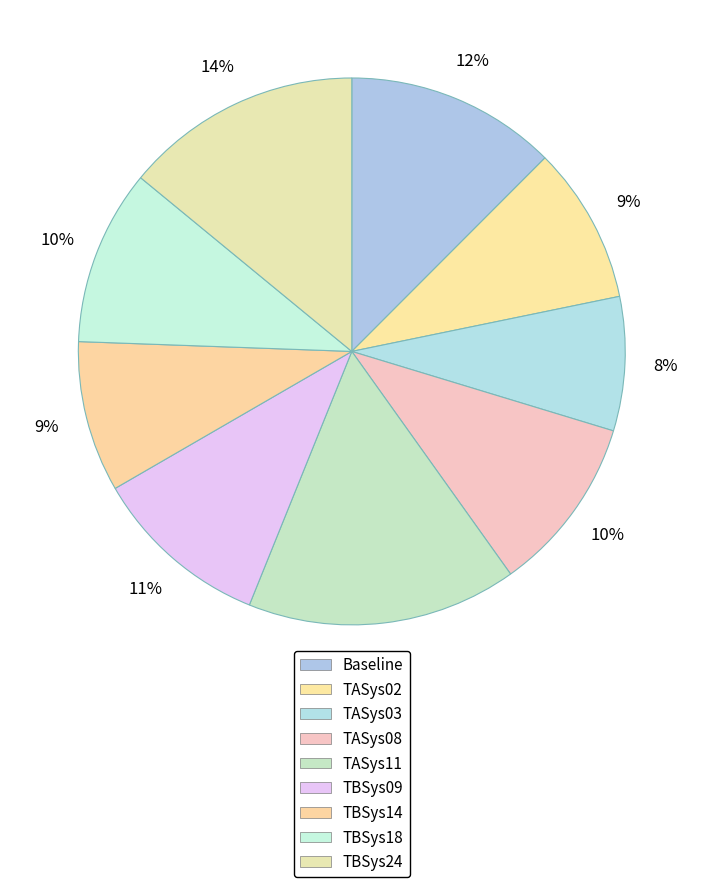

How much of the chart is everything except TBSys09?

89.5%